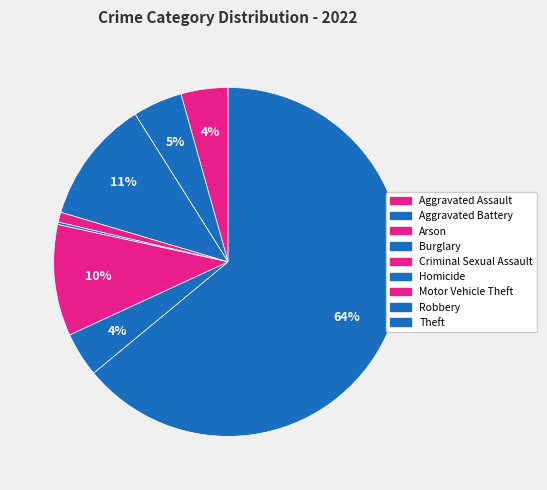

What portion of the pie excludes Criminal Sexual Assault?

99.1%